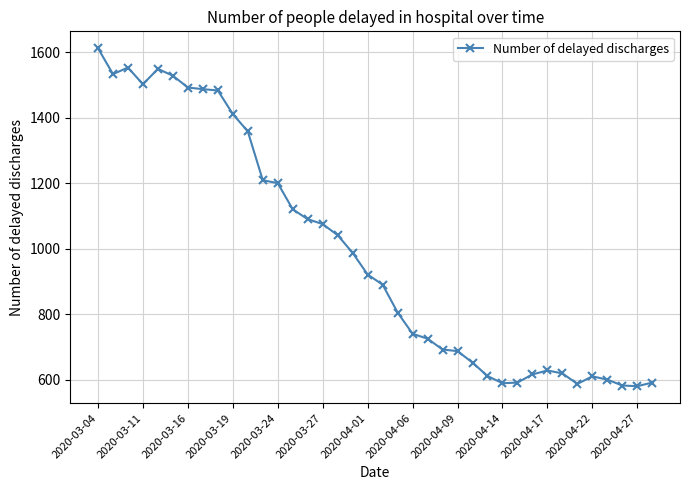

Does the chart display data point markers on the line(s)?

Yes